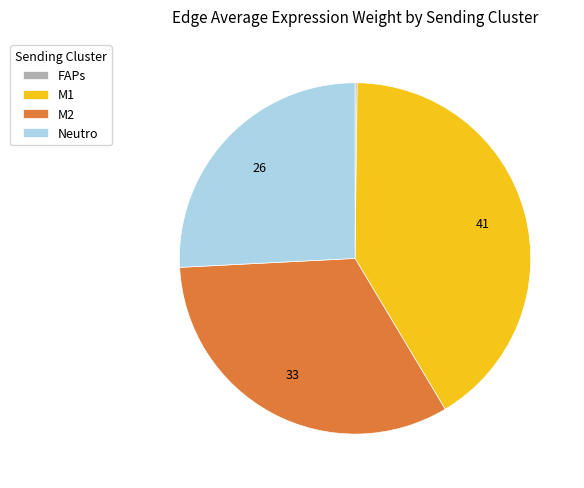

The M1 slice represents 41% of the pie. True or false?

True